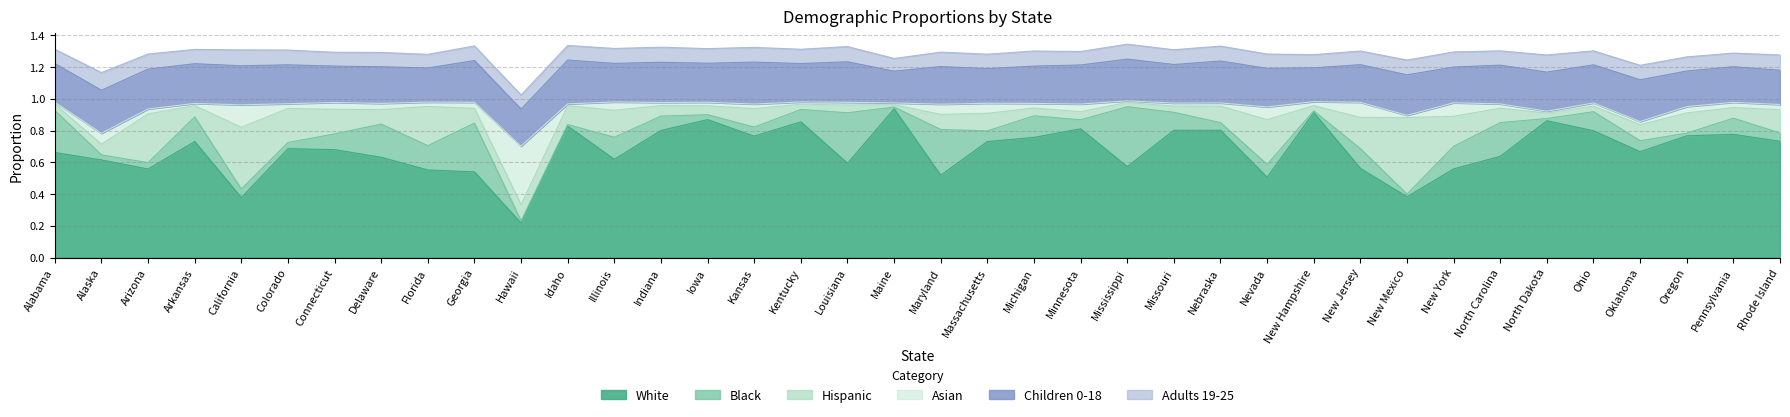

At which category does Children 0-18 reach its first local valley?

Connecticut